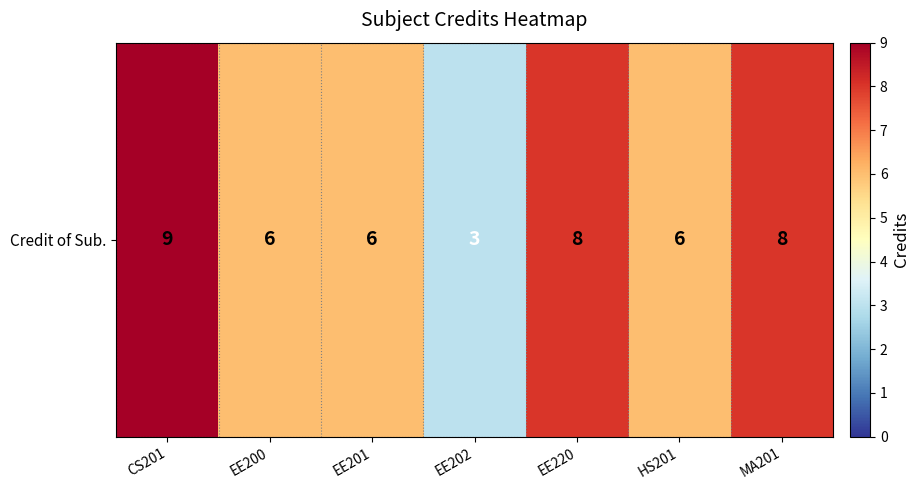

How many values are below 6?

1